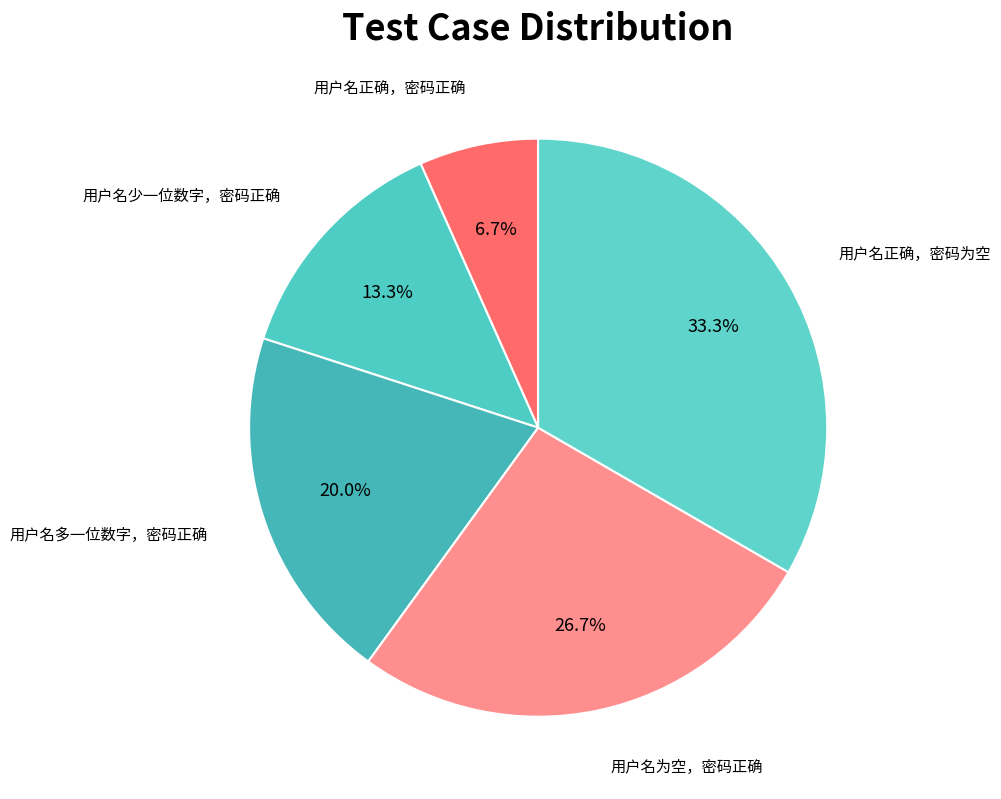

True or false: 用户名少一位数字，密码正确 accounts for 13% of the total.

True